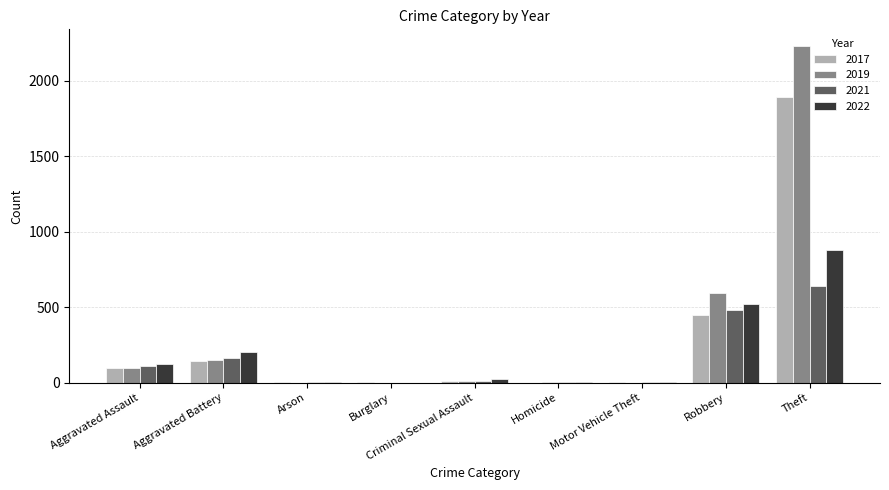

Which category has the highest value across all series?

Theft